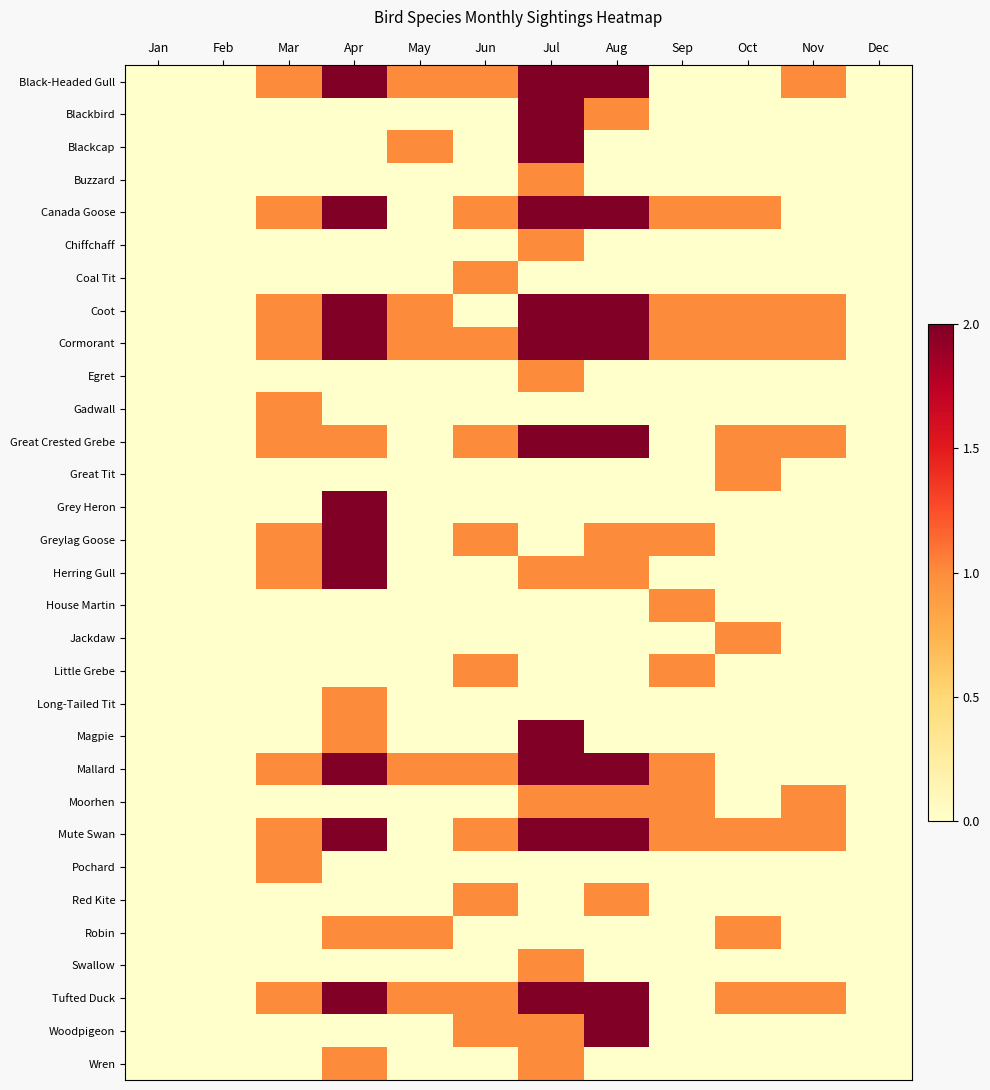

List the series in order of their peak value, highest first.

Black-Headed Gull, Blackbird, Blackcap, Canada Goose, Coot, Cormorant, Great Crested Grebe, Grey Heron, Greylag Goose, Herring Gull, Magpie, Mallard, Mute Swan, Tufted Duck, Woodpigeon, Buzzard, Chiffchaff, Coal Tit, Egret, Gadwall, Great Tit, House Martin, Jackdaw, Little Grebe, Long-Tailed Tit, Moorhen, Pochard, Red Kite, Robin, Swallow, Wren